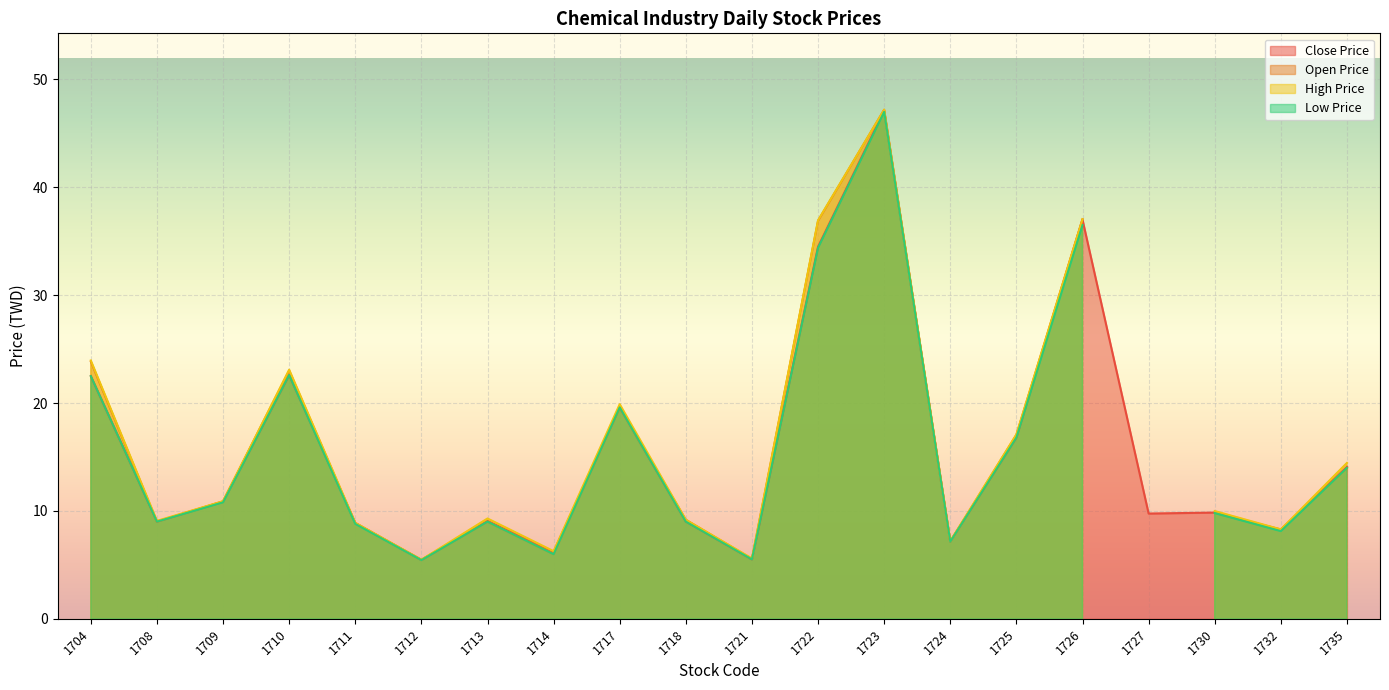

At which label does Close Price reach its peak?

1723